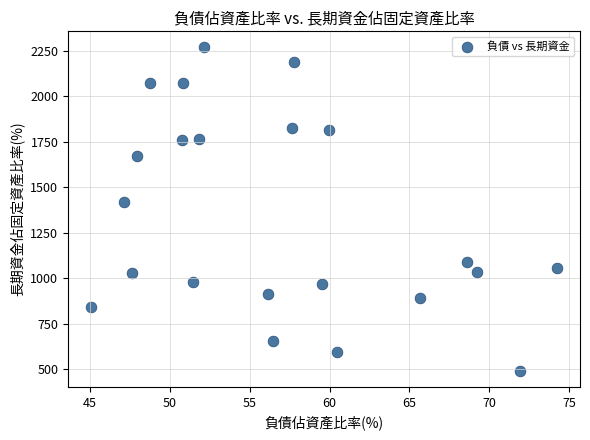

What Y value in the scatter plot is closest to 1379?

1418.9